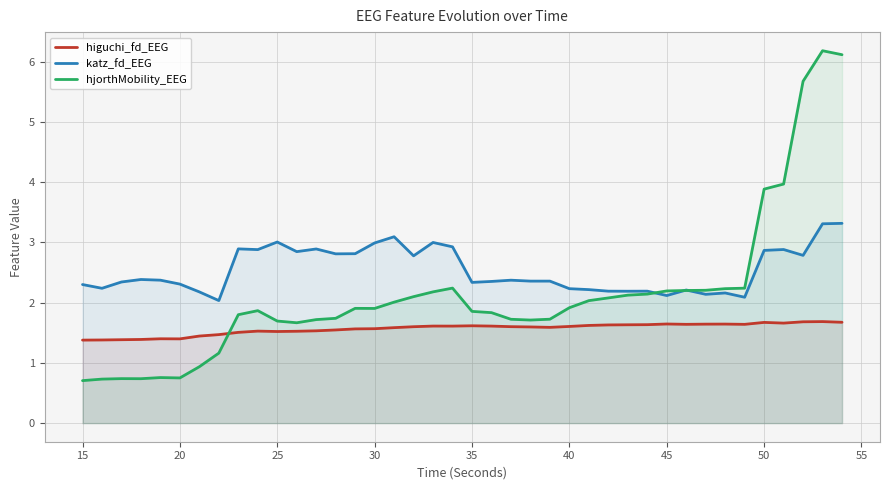

What is the minimum value shown in the chart?

0.7